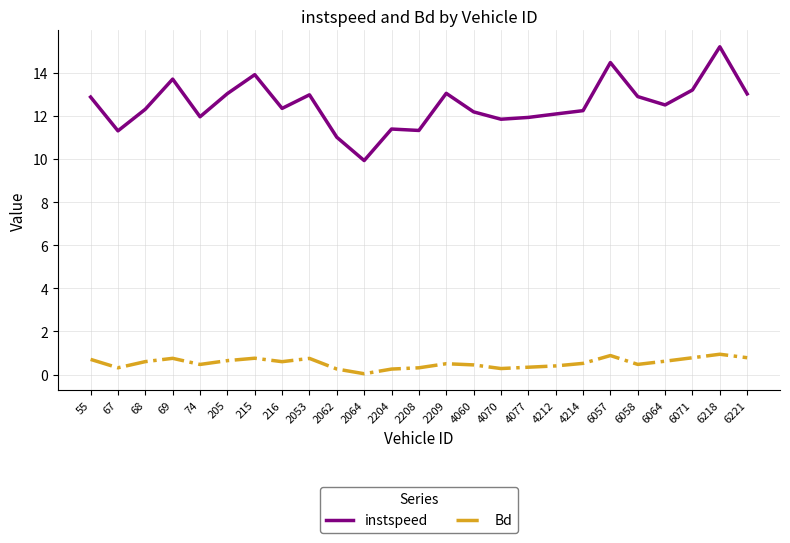

What is the difference between the highest and lowest values at 74?

11.5